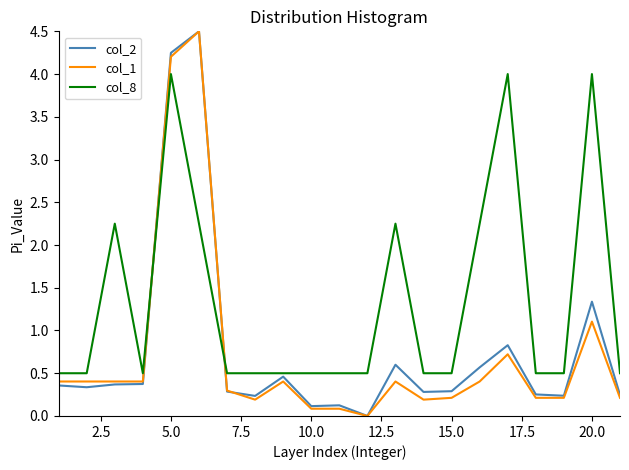

What is the difference between the maximum and minimum values in the col_8 series?

3.5